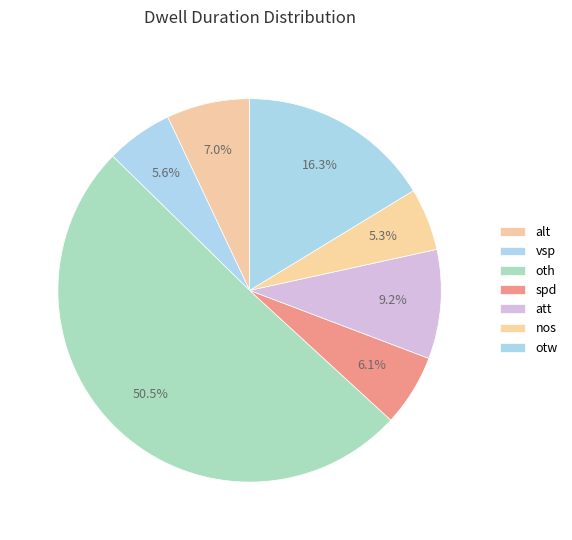

Is it true that att is 9% of the pie?

True